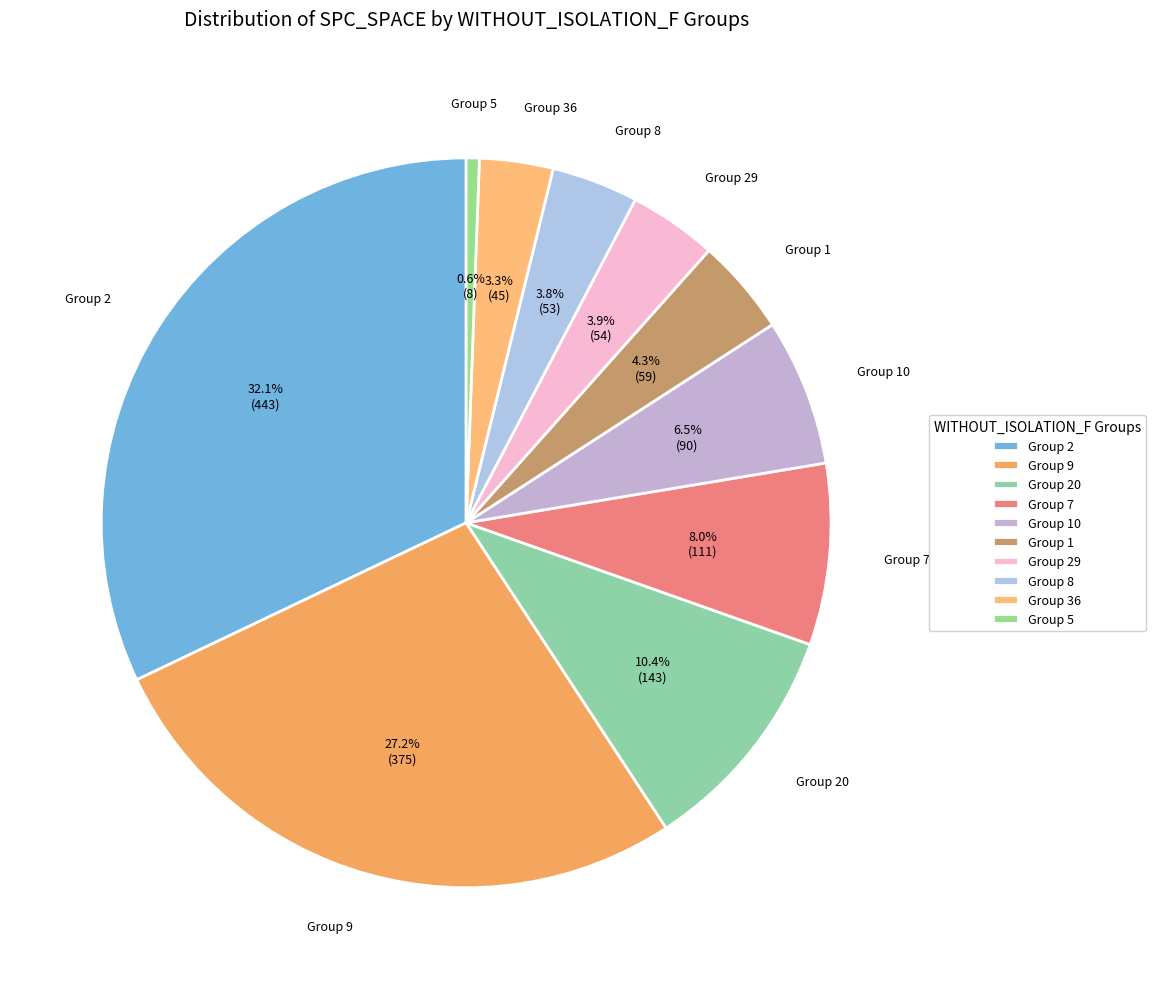

What is the ratio of the value at Group 2 to the value at Group 8?

8.4